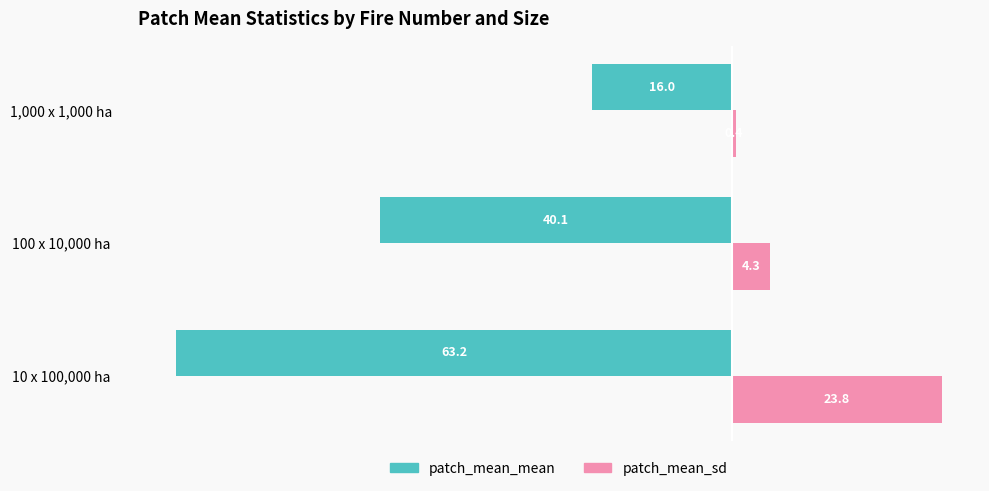

How many values in the patch_mean_mean series exceed -40?

1